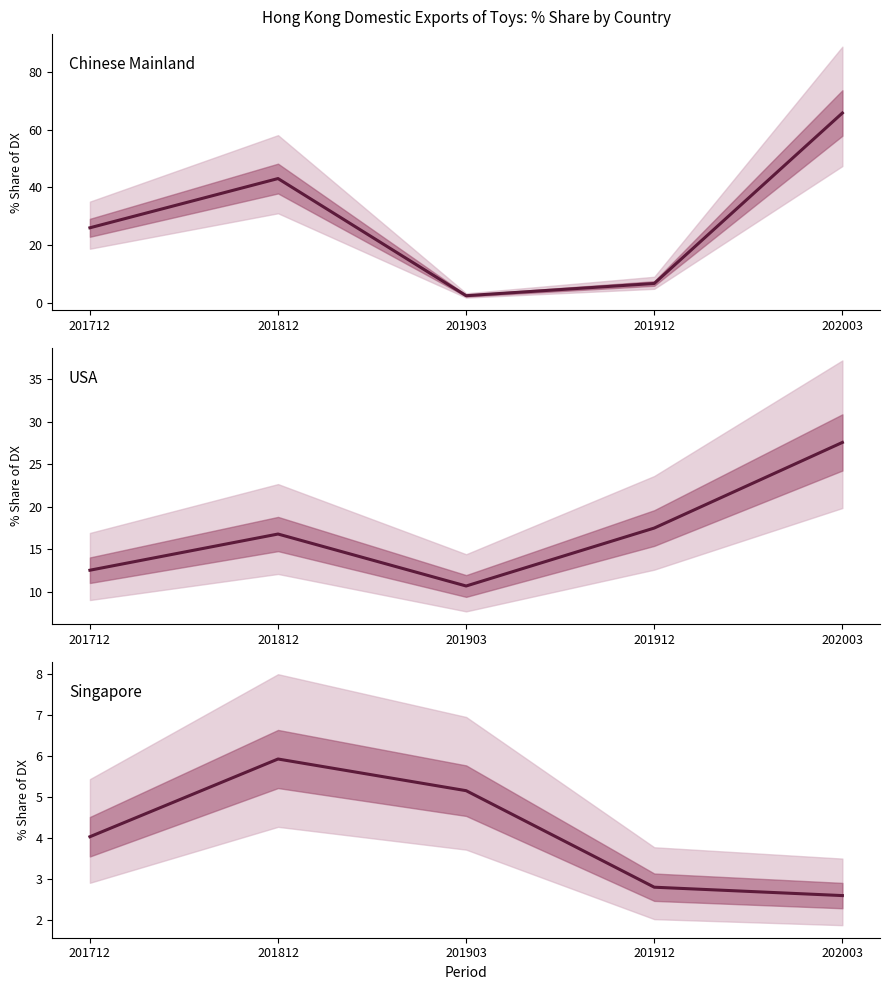

Where is USA nearest to the value 19?

201912